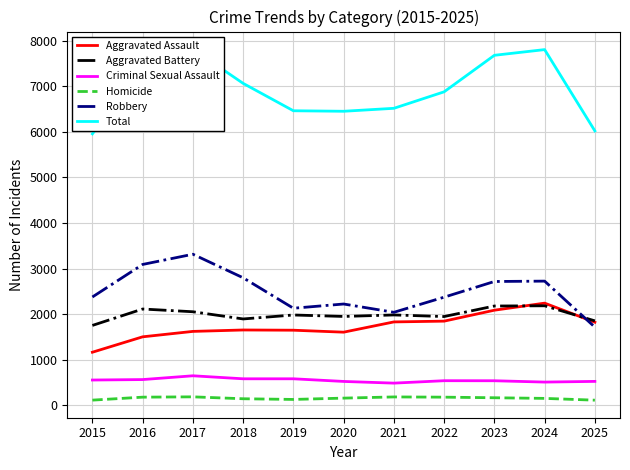

At 2023, list the series in order from largest to smallest.

Total, Robbery, Aggravated Battery, Aggravated Assault, Criminal Sexual Assault, Homicide